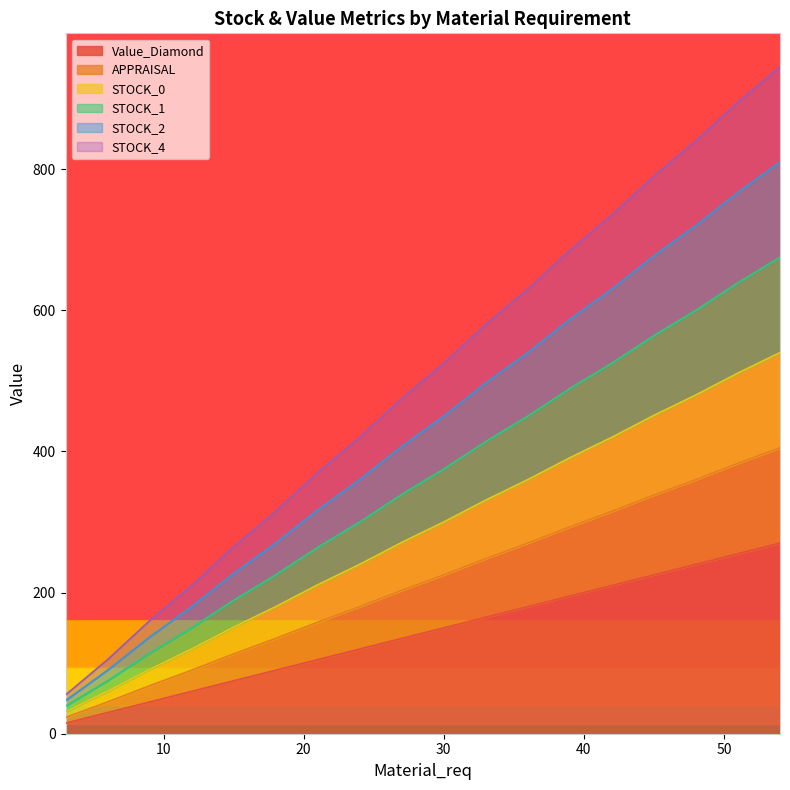

What is the minimum value shown in the chart?

15